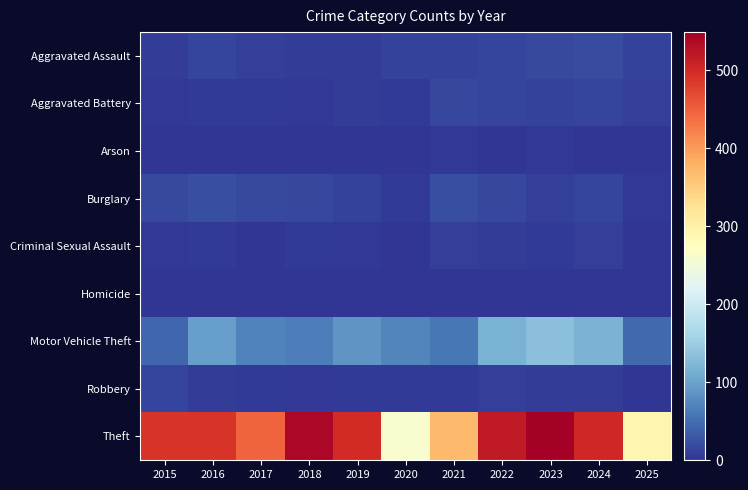

What is the sum of the Criminal Sexual Assault values at 2022 and 2023?

13